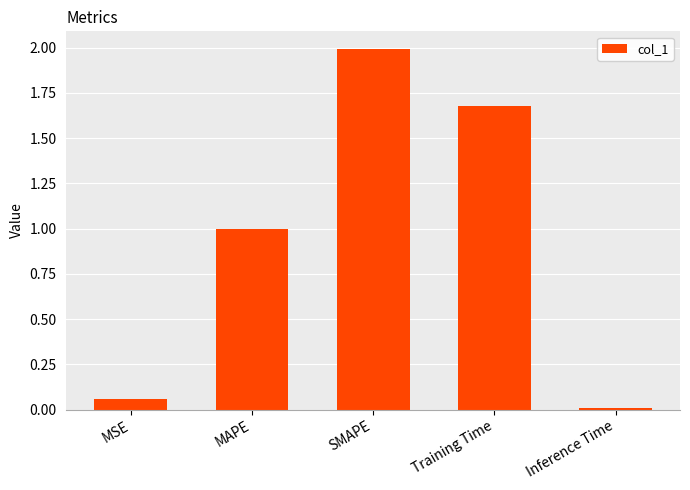

How many series are shown in this chart?

1